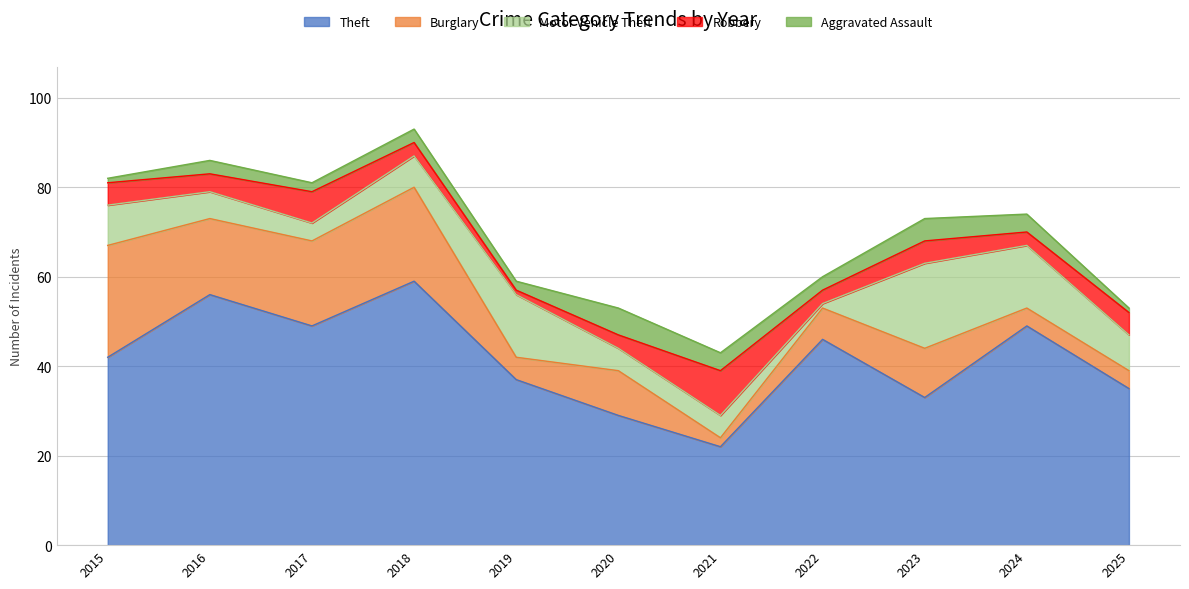

True or false: Motor Vehicle Theft and Theft cross at least once.

False